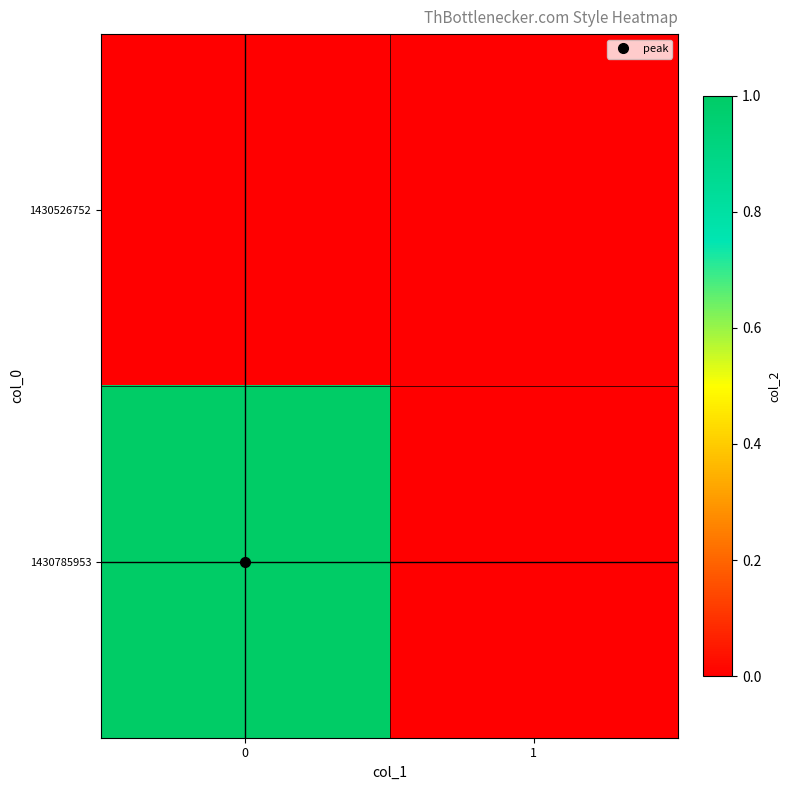

Reading left to right, extract all data points from this chart.

row_0: 0=0	1=0
row_1: 0=1	1=0